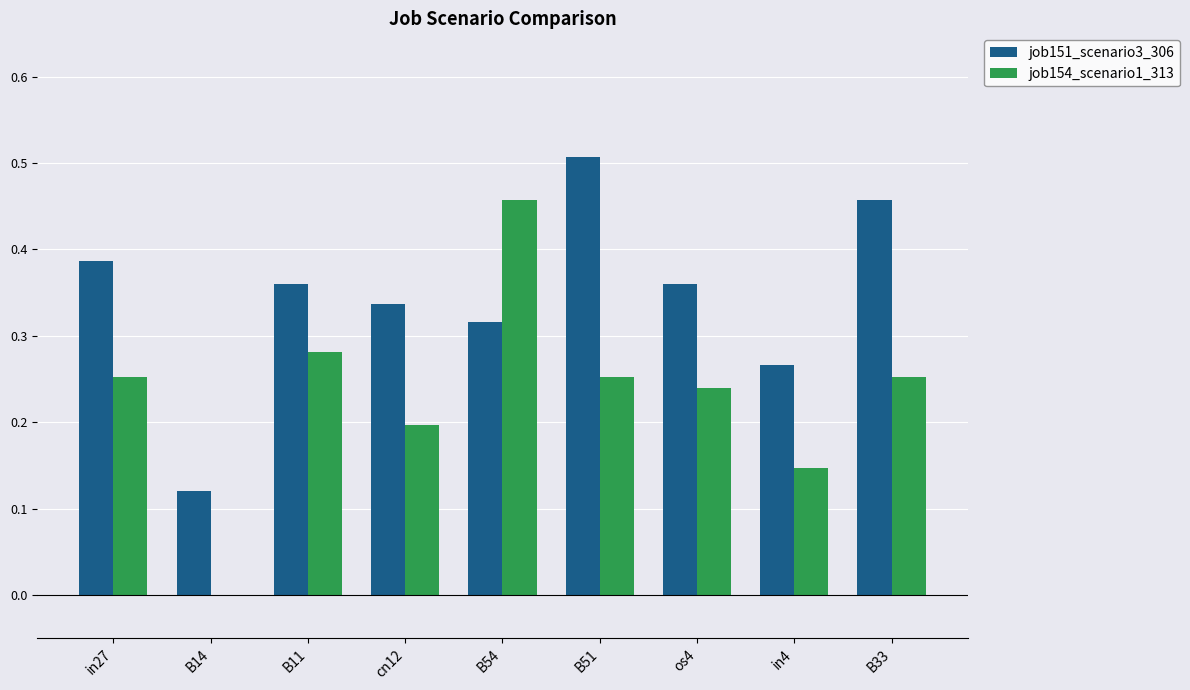

What is the total value across all series at B51?

0.8